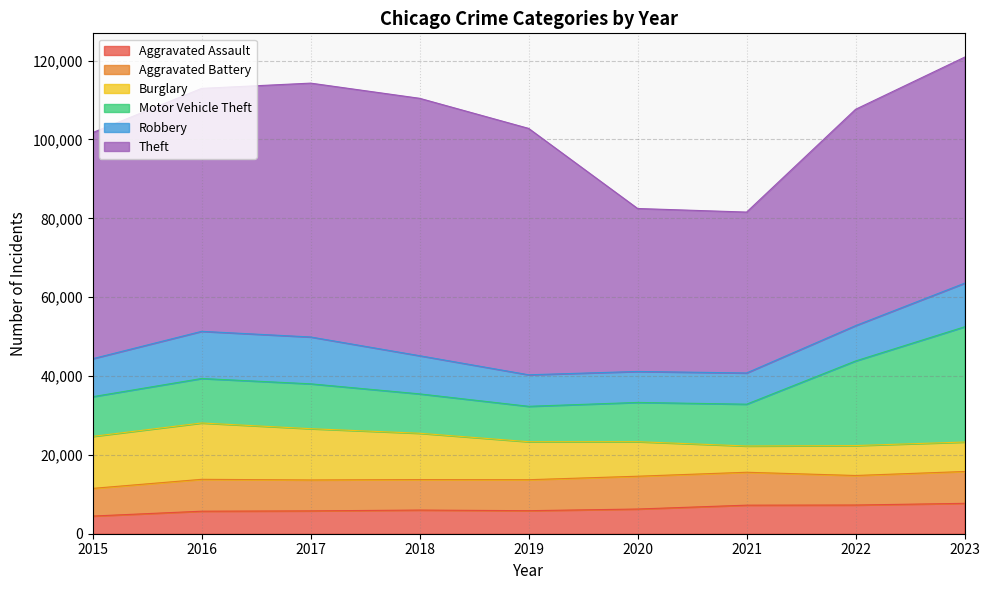

What is the value of the Aggravated Assault point at the 9th from the left?

7706